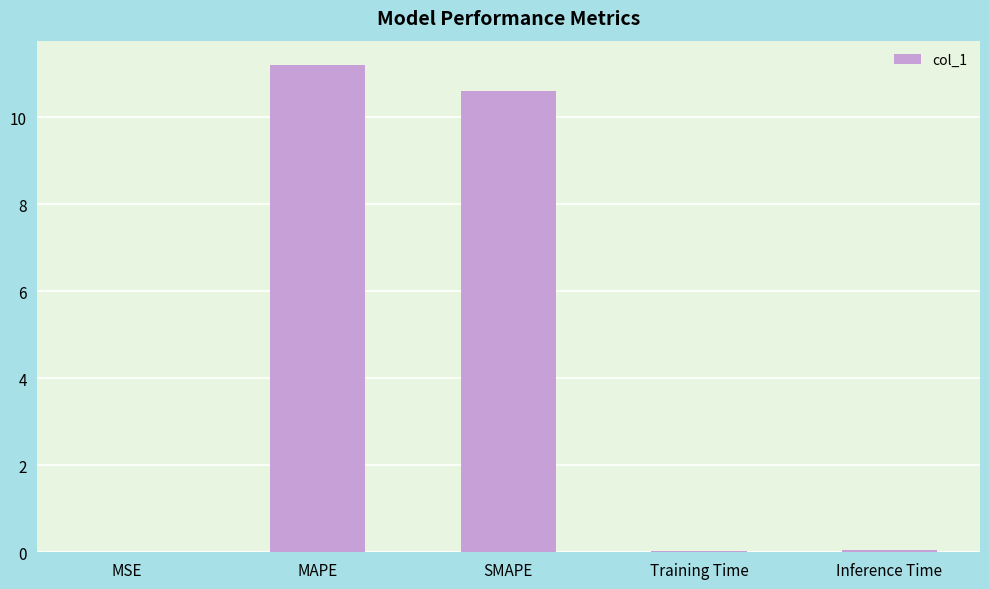

What is the approximate value at MAPE?

11.2